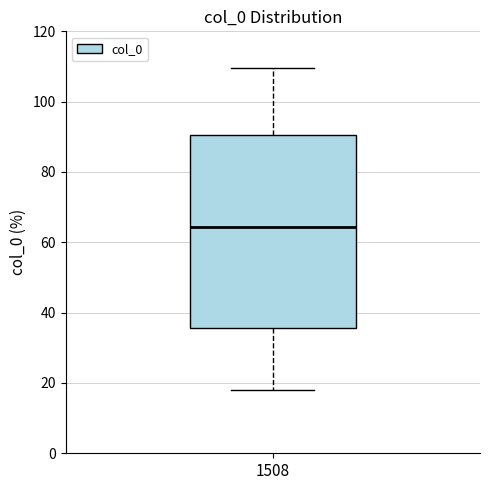

Where is the upper edge of the box at x = 1508 on the y-axis? The values are not printed on the chart, so give them approximately, as read against the axis.

90